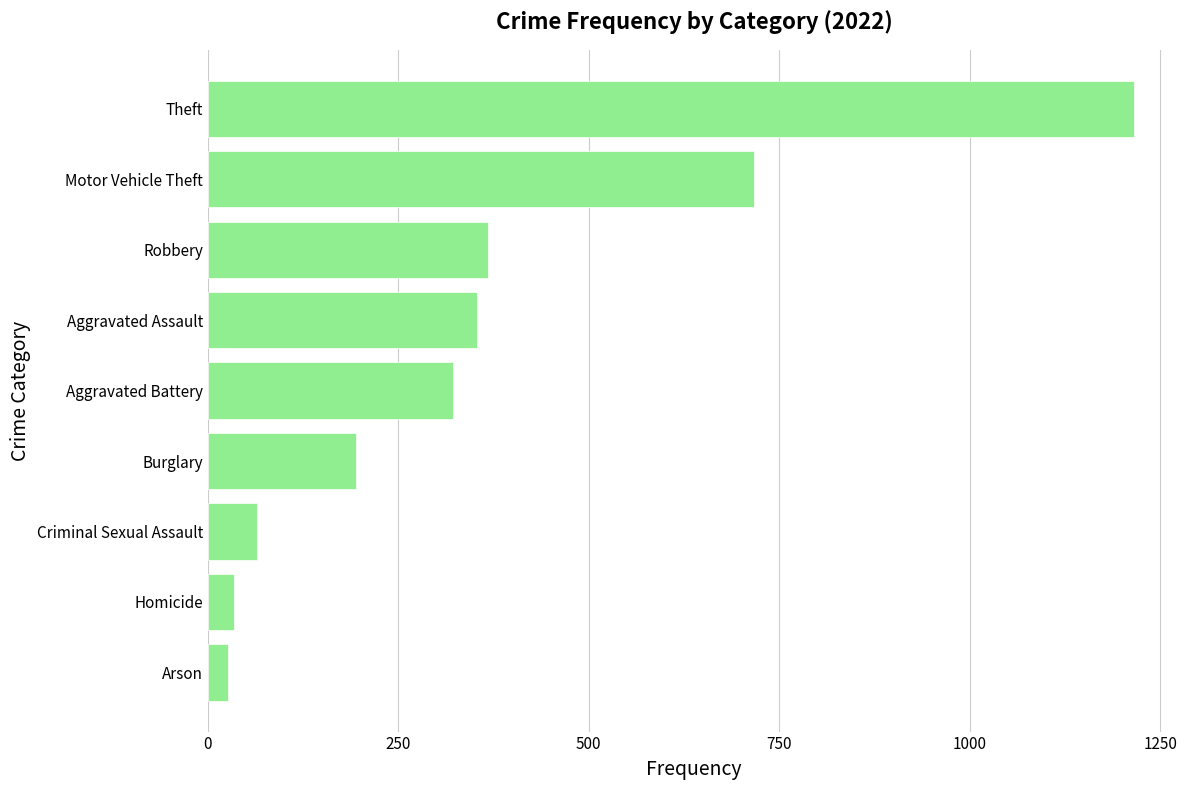

What is the approximate value at Aggravated Battery?

322